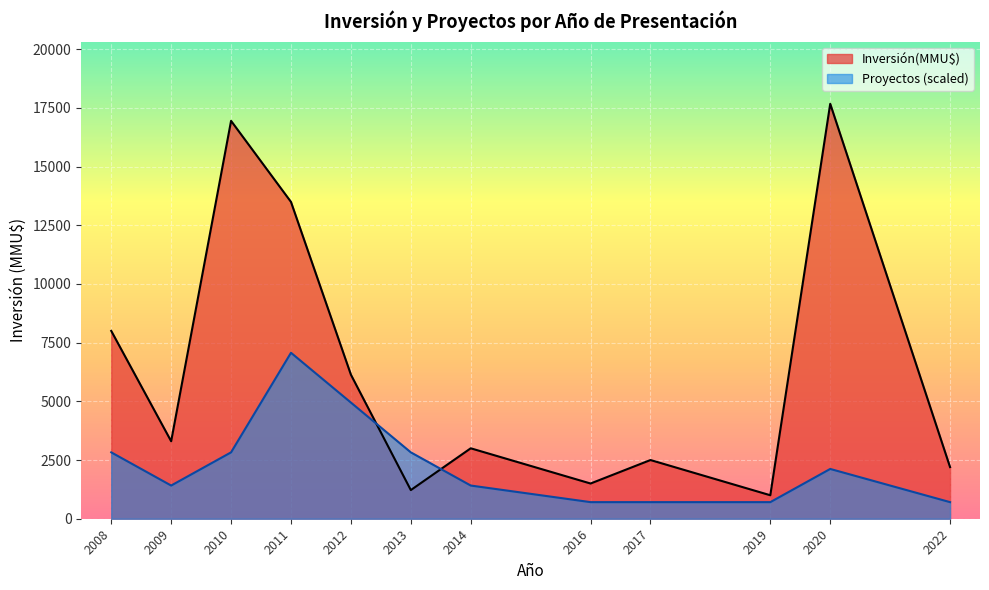

True or false: Inversión(MMU$) has a value of 2004.9 at 2013.

False